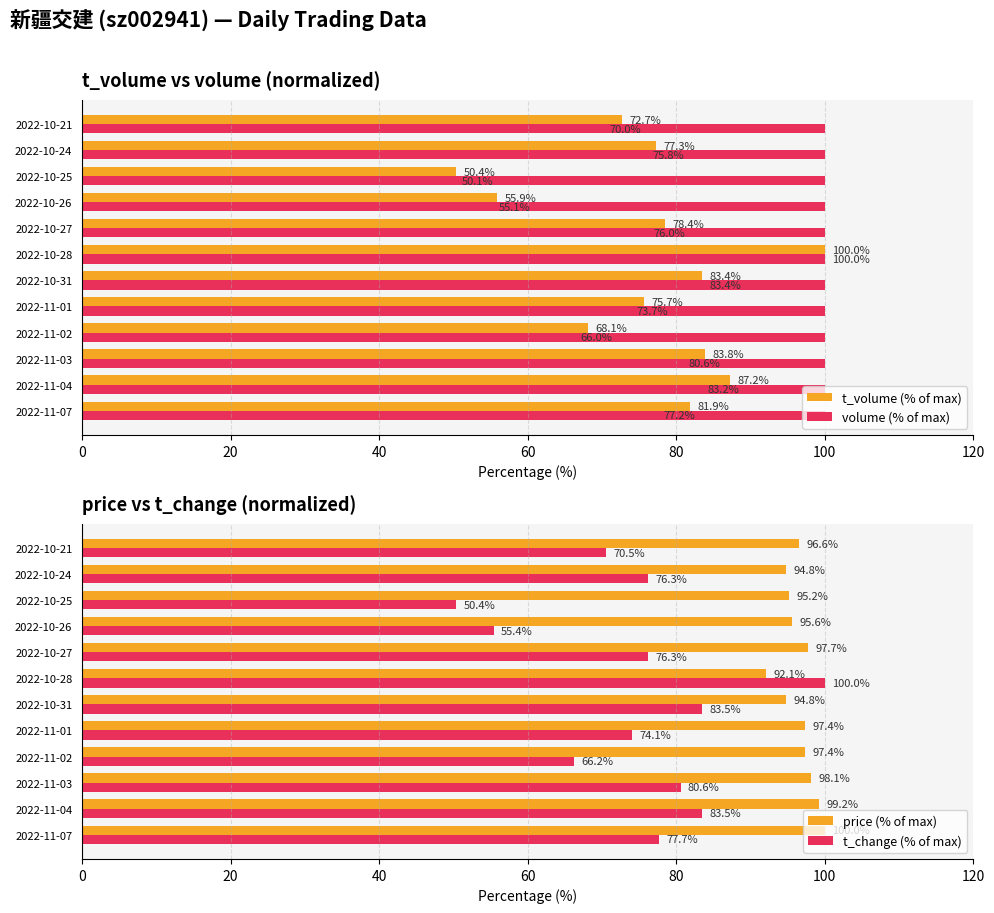

How many values in the t_change (% of max) series exceed 76?

7